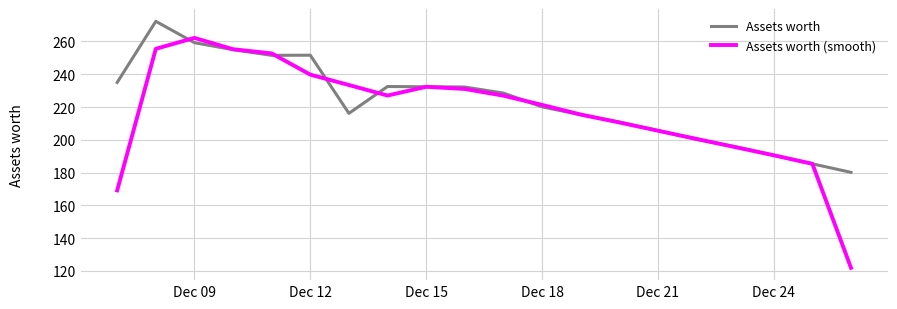

Which series has the widest spread of values?

Assets worth (smooth)